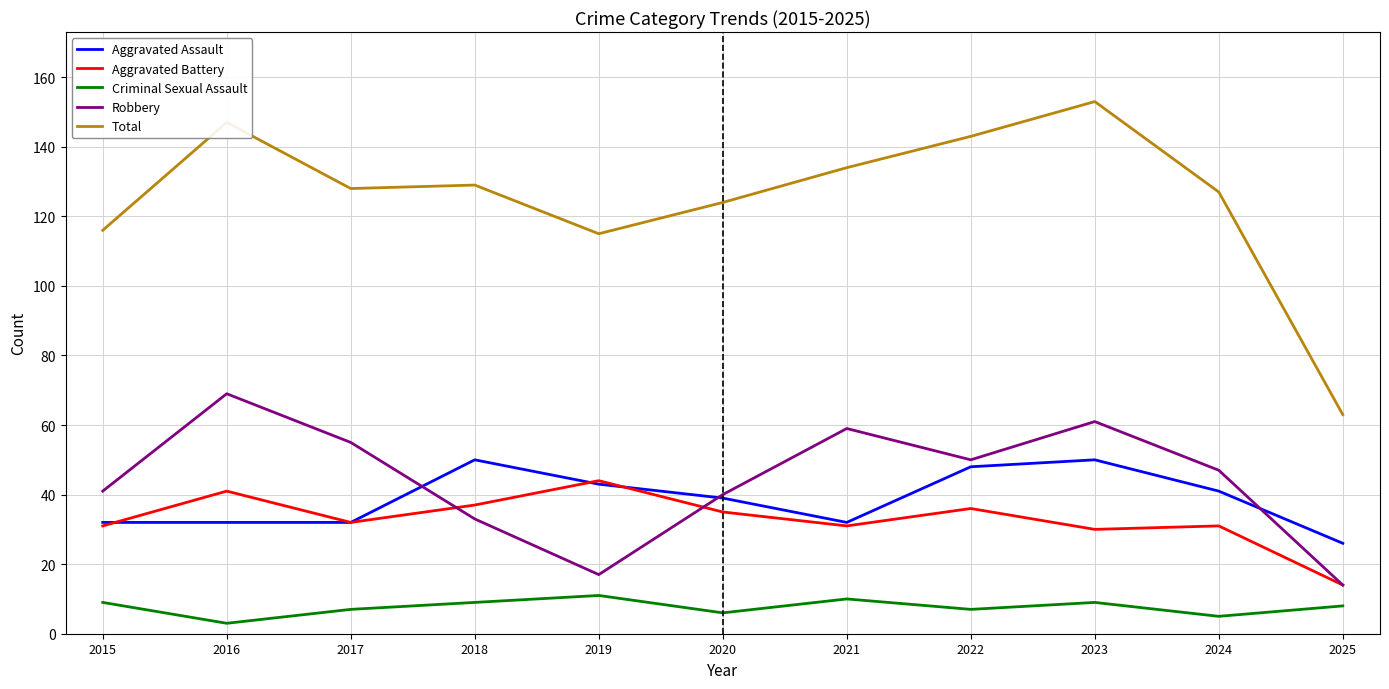

Which series has the largest total across all categories?

Total